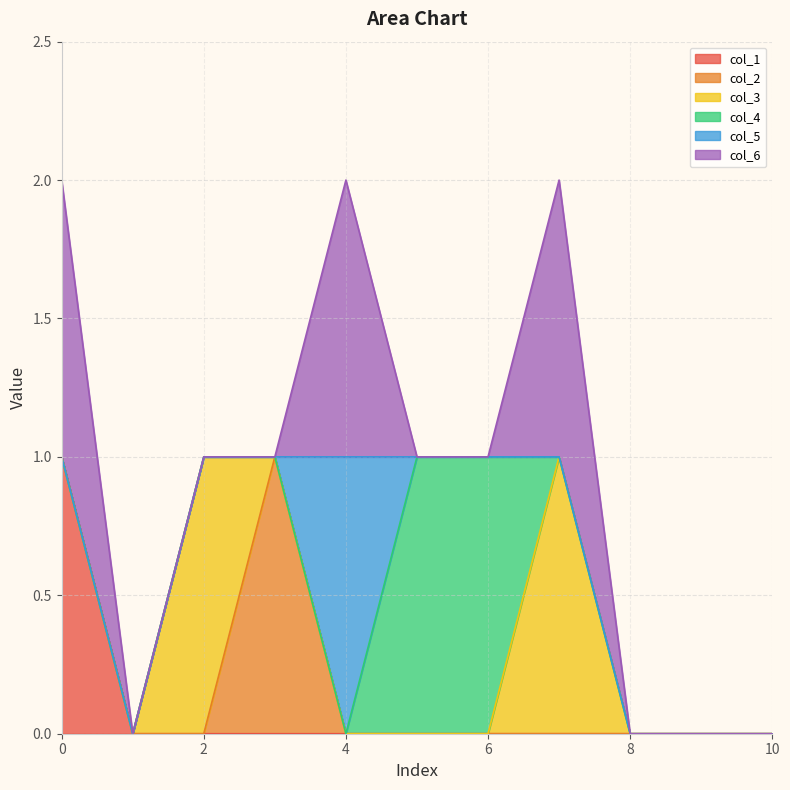

What is the highest value of the col_5 series?

1